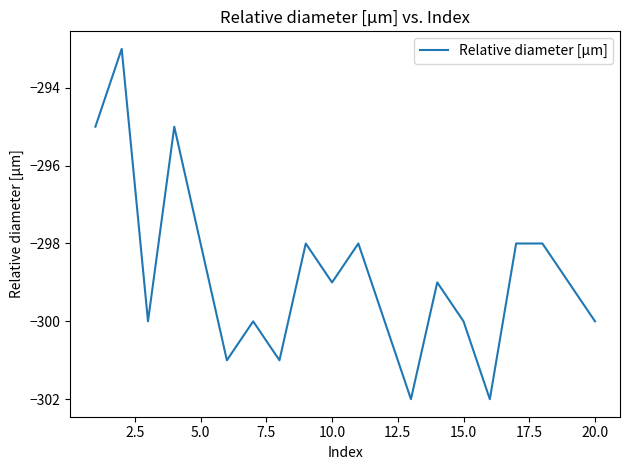

What is the minimum value shown in the chart?

-302